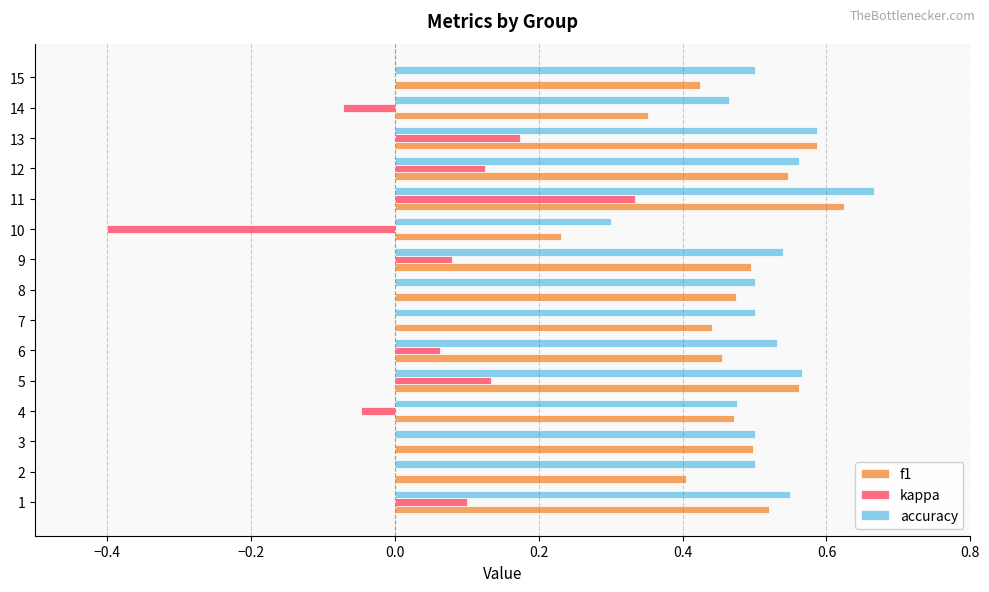

At which category is the sum across all series the highest?

11